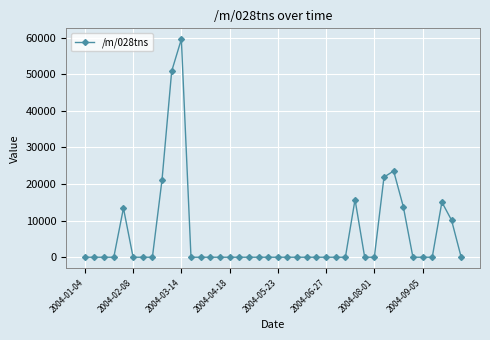

True or false: there are more than 0 points higher than both neighbors.

True